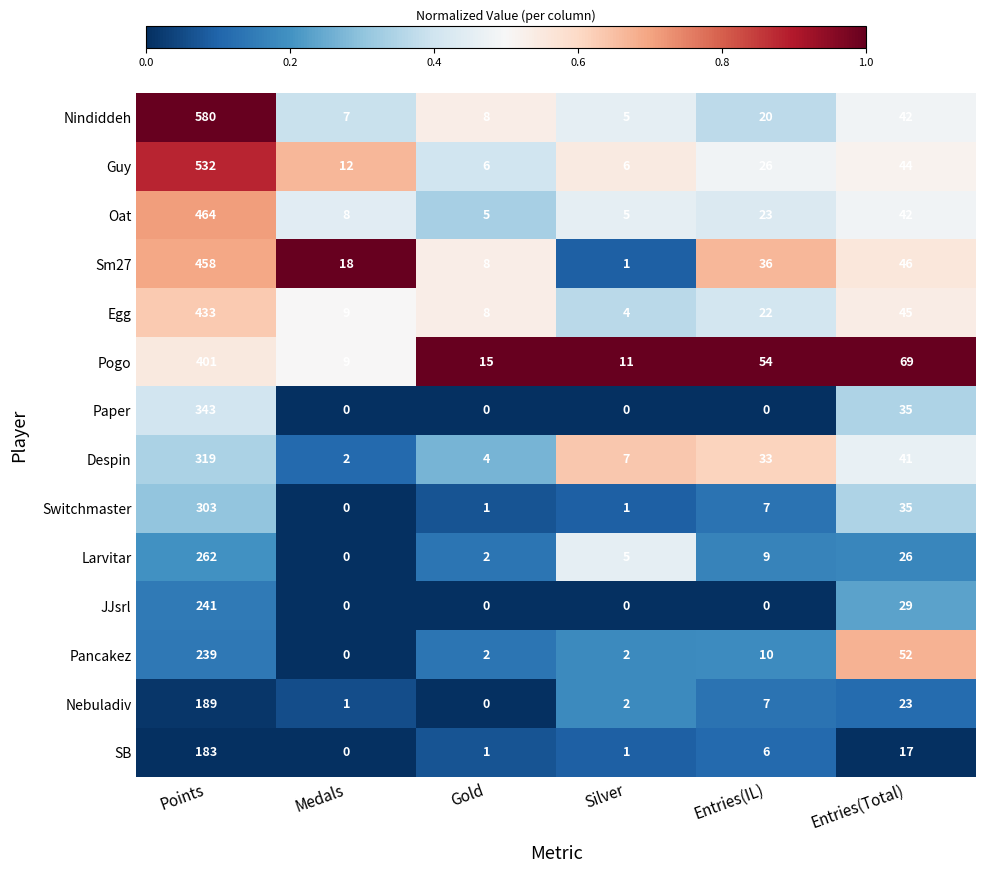

What is the sum of the Egg values at Silver and Medals?

13